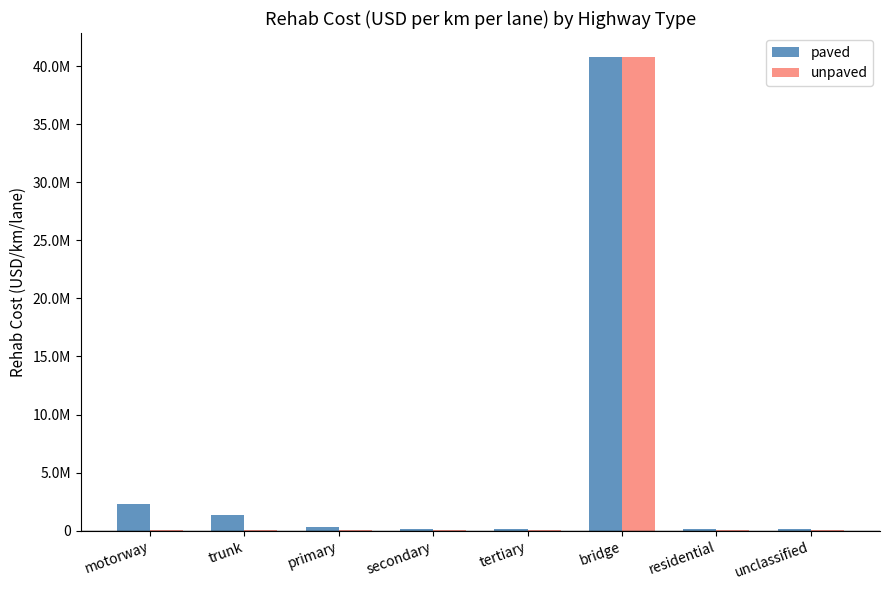

The value of paved at motorway is 4048974.1. True or false?

False